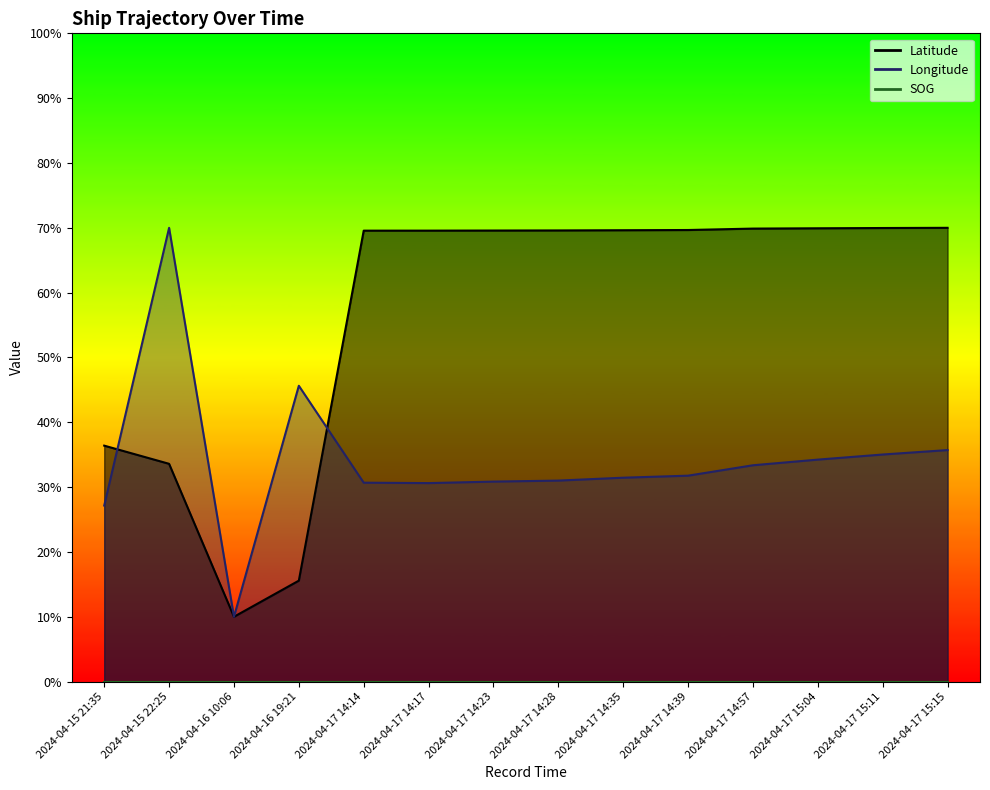

At which category does Longitude reach its first local valley?

2024-04-16 10:06